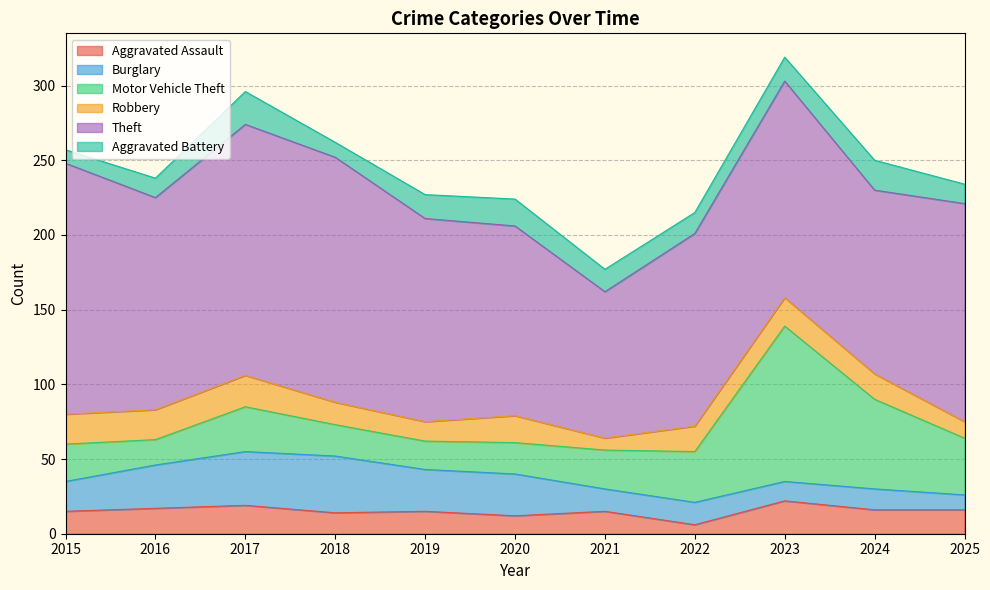

What is the value of the Aggravated Battery point at the 1st from the left?

9